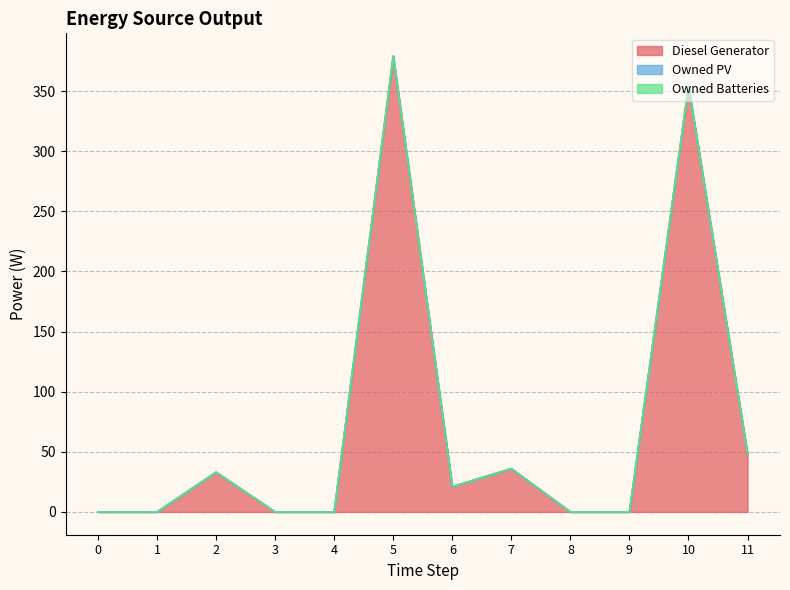

What are all the series names shown in the legend?

Diesel Generator, Owned PV, Owned Batteries